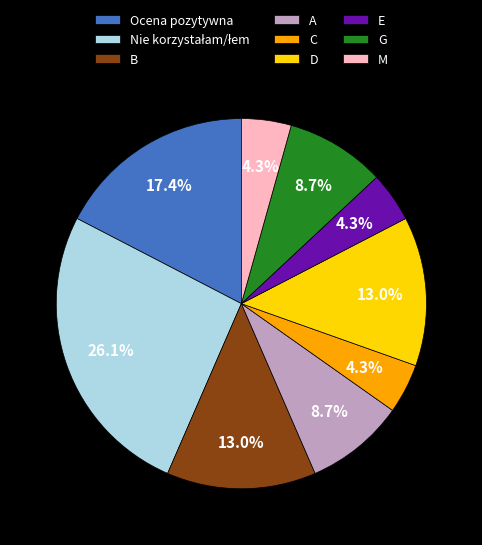

The A slice represents 1% of the pie. True or false?

False